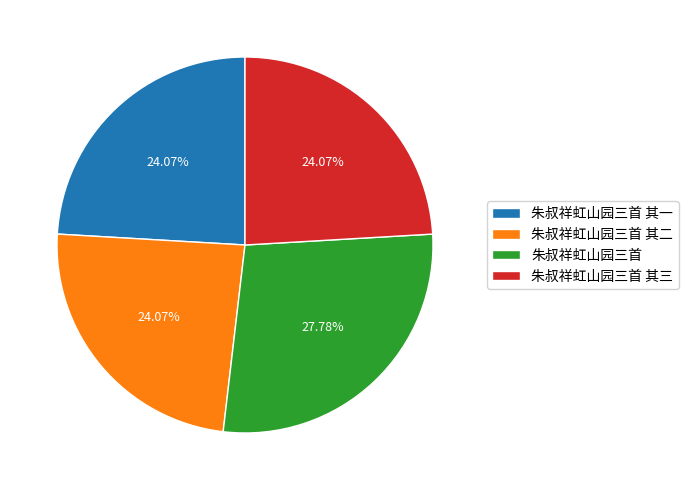

Does any single category account for the majority?

No